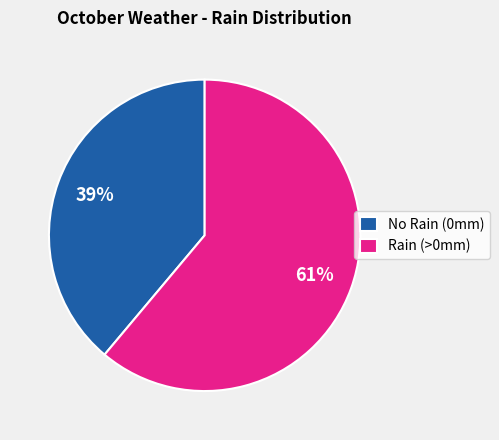

To the nearest percent, what is the average slice percentage?

50%